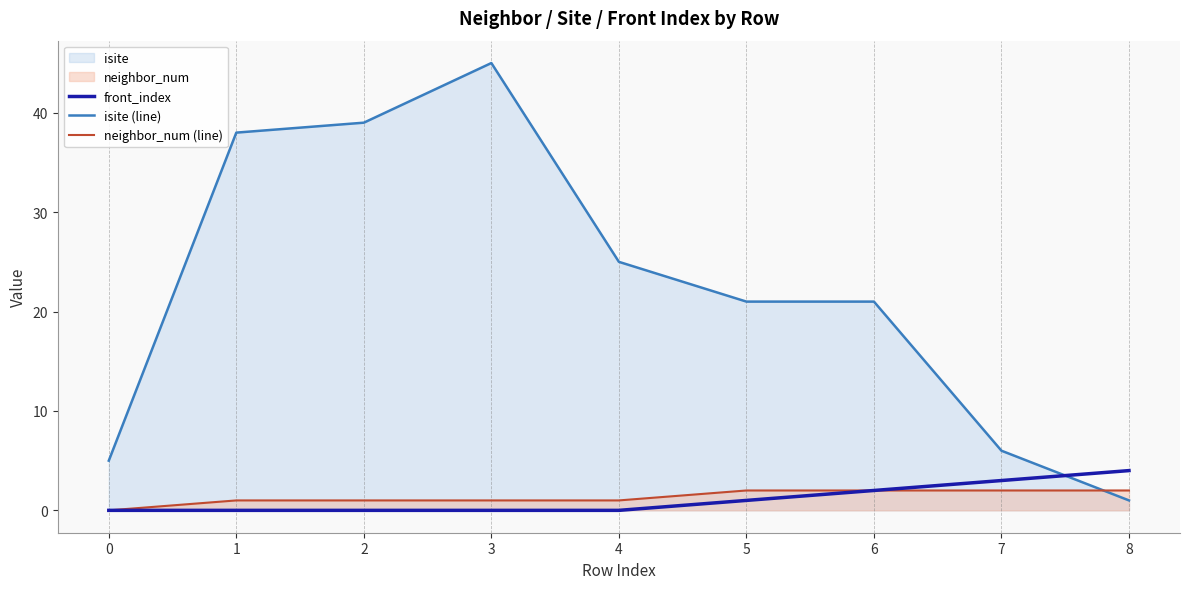

The isite (line) series shows 77 at 3. True or false?

False